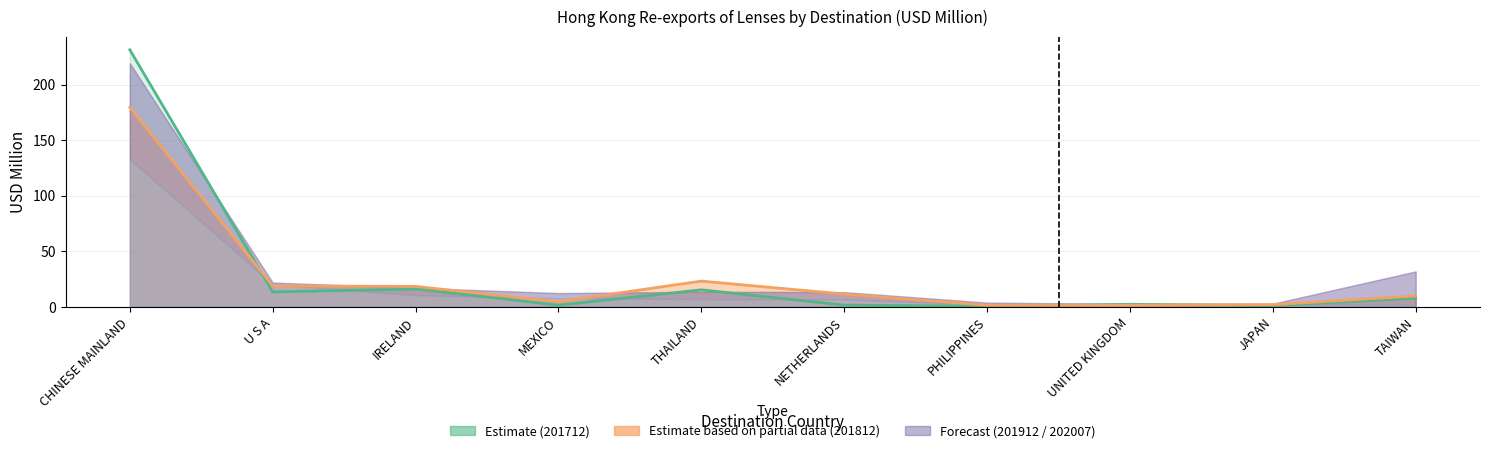

What is the spread (max minus min) of values at IRELAND?

2.3